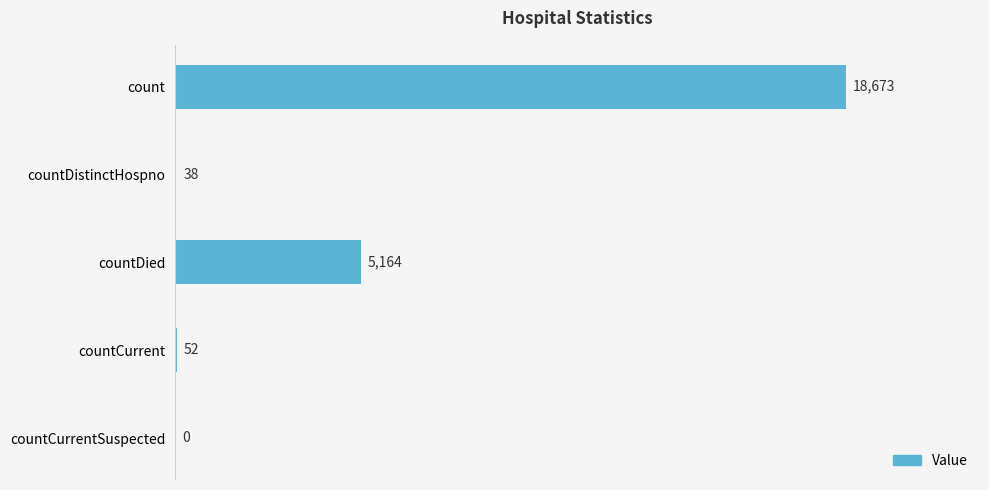

What is the average value?

4785